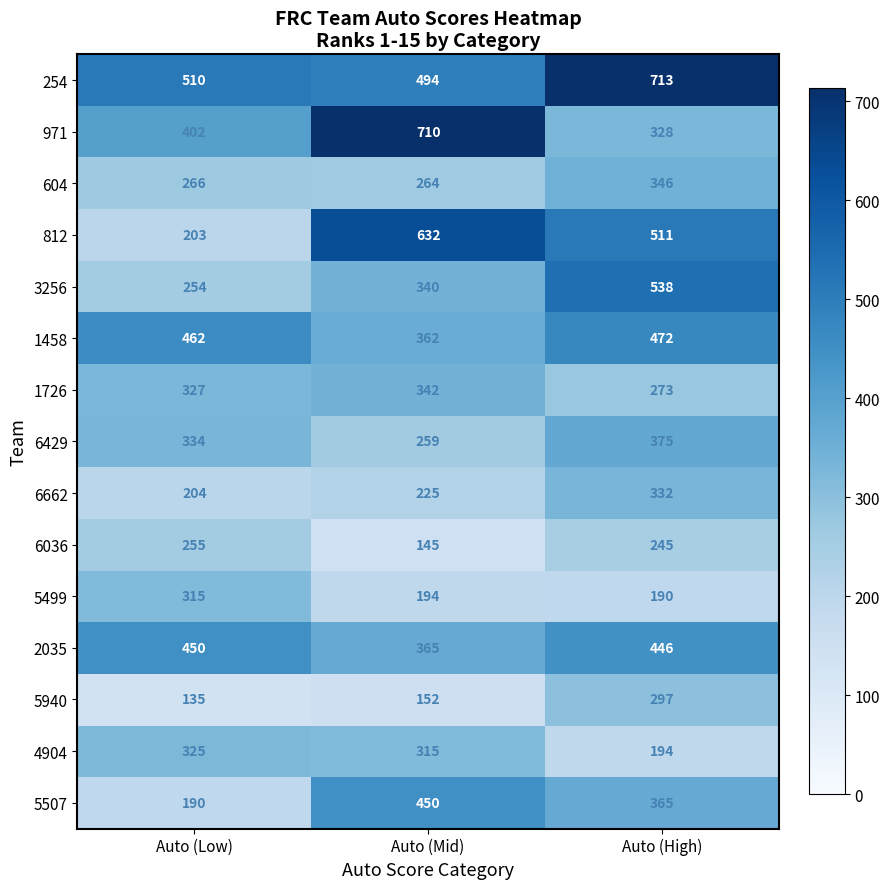

What is the total value across all series at Auto (High)?

5625